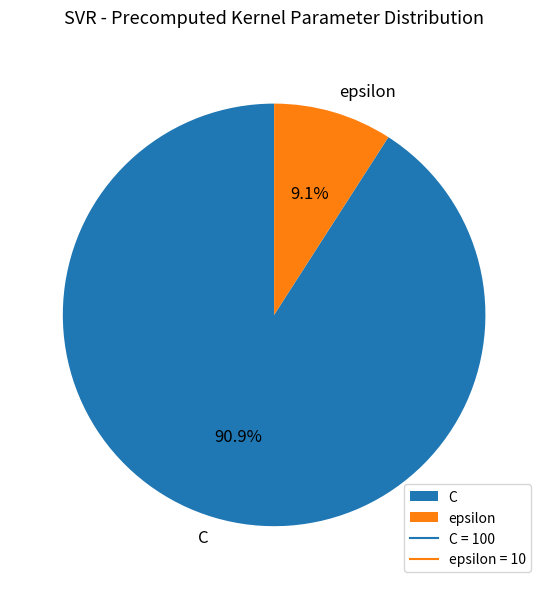

The epsilon slice represents 1% of the pie. True or false?

False